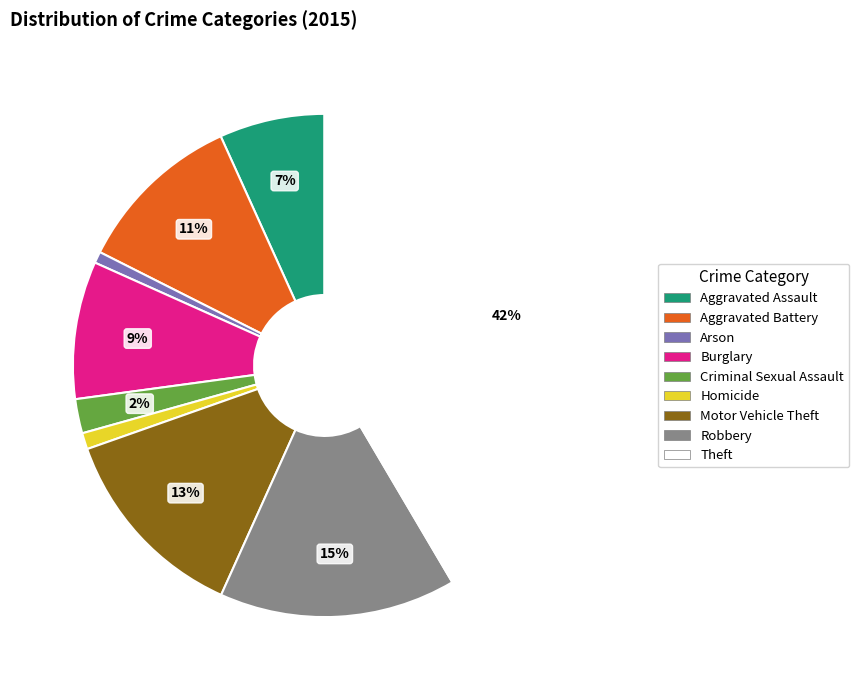

Combined, do Motor Vehicle Theft and Theft account for over 50%?

Yes